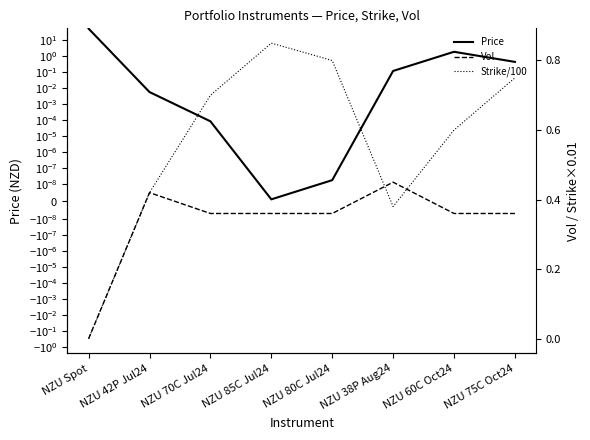

What is the label of the 4th point from the left?

NZU 85C Jul24